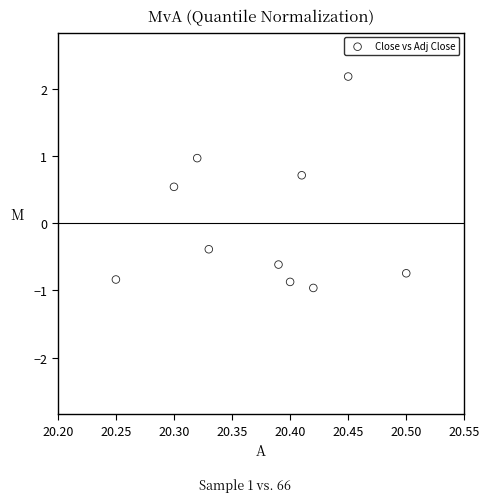

What is the range of Y values (max minus min)?

3.1